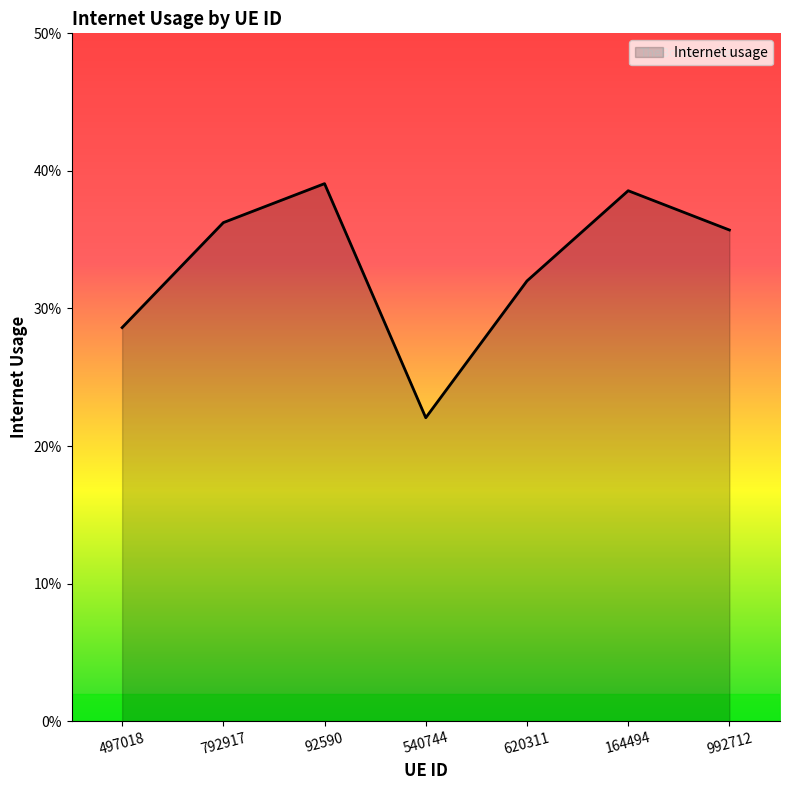

List the labels in order of value, largest first.

92590, 164494, 792917, 992712, 620311, 497018, 540744